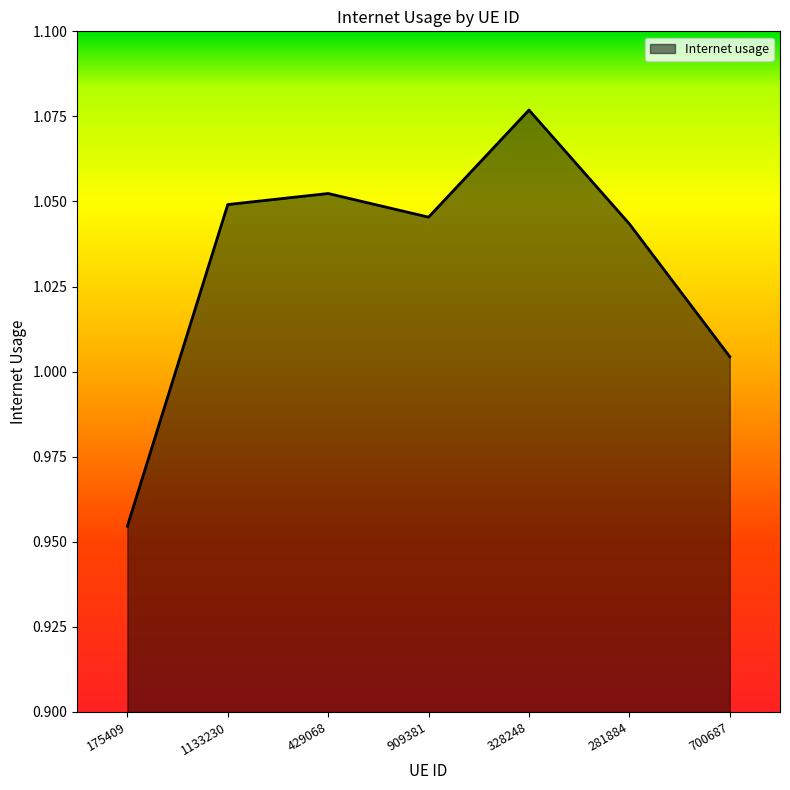

How many interior local valleys (lower than both neighbors) does the data have?

1